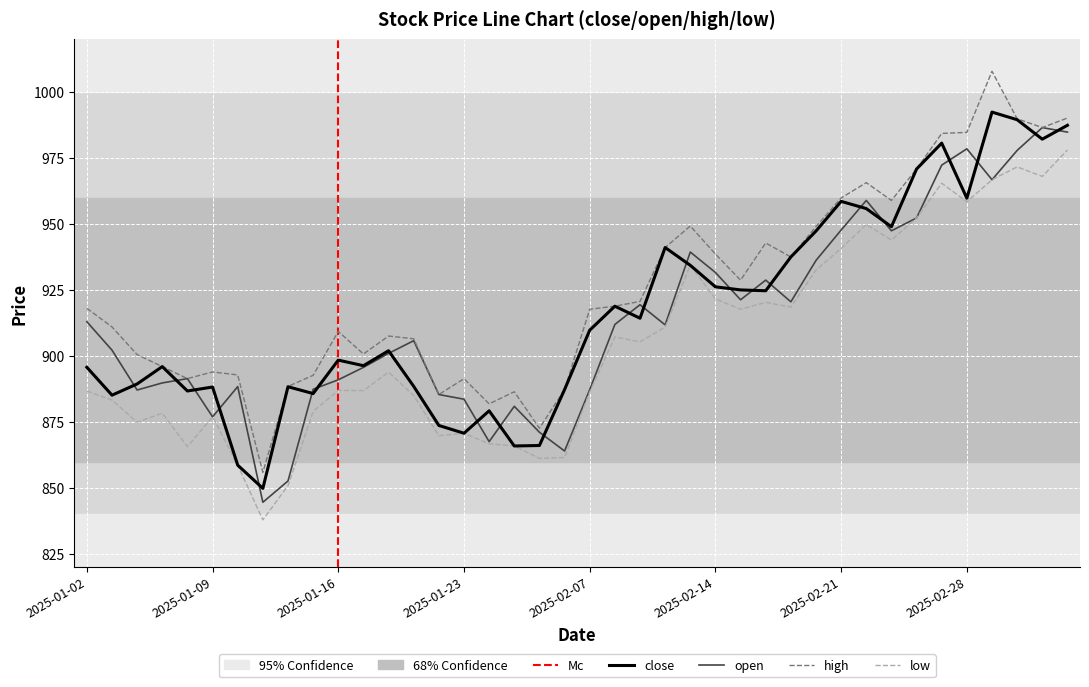

Reading right to left, list all the values displayed in this chart.

close: 2025-03-06=987.4	2025-03-05=982.2	2025-03-04=989.5	2025-03-03=992.4	2025-02-28=959.8	2025-02-27=980.7	2025-02-26=970.9	2025-02-25=949.0	2025-02-24=955.9	2025-02-21=958.6	2025-02-20=947.3	2025-02-19=937.5	2025-02-18=924.7	2025-02-17=925.0	2025-02-14=926.2	2025-02-13=934.4	2025-02-12=941.1	2025-02-11=914.3	2025-02-10=918.9	2025-02-07=909.8	2025-02-06=887.3	2025-02-05=866.1	2025-01-27=865.9	2025-01-24=879.2	2025-01-23=870.7	2025-01-22=873.7	2025-01-21=888.5	2025-01-20=902.0	2025-01-17=896.3	2025-01-16=898.4	2025-01-15=885.8	2025-01-14=888.4	2025-01-13=849.8	2025-01-10=858.6	2025-01-09=888.2	2025-01-08=886.7	2025-01-07=896.0	2025-01-06=889.4	2025-01-03=885.2	2025-01-02=895.7
open: 2025-03-06=984.8	2025-03-05=986.5	2025-03-04=977.9	2025-03-03=966.8	2025-02-28=978.5	2025-02-27=972.3	2025-02-26=952.3	2025-02-25=947.4	2025-02-24=958.9	2025-02-21=947.7	2025-02-20=936.2	2025-02-19=920.5	2025-02-18=928.8	2025-02-17=921.3	2025-02-14=931.6	2025-02-13=939.4	2025-02-12=911.8	2025-02-11=919.4	2025-02-10=912.0	2025-02-07=887.2	2025-02-06=864.0	2025-02-05=871.1	2025-01-27=880.9	2025-01-24=867.6	2025-01-23=883.6	2025-01-22=885.4	2025-01-21=905.8	2025-01-20=901.0	2025-01-17=895.7	2025-01-16=891.0	2025-01-15=887.4	2025-01-14=852.6	2025-01-13=844.6	2025-01-10=888.4	2025-01-09=876.9	2025-01-08=891.4	2025-01-07=889.8	2025-01-06=887.1	2025-01-03=902.2	2025-01-02=913.0
high: 2025-03-06=990.2	2025-03-05=986.5	2025-03-04=989.9	2025-03-03=1007.9	2025-02-28=984.7	2025-02-27=984.3	2025-02-26=970.9	2025-02-25=958.9	2025-02-24=965.7	2025-02-21=959.9	2025-02-20=949.0	2025-02-19=937.5	2025-02-18=942.8	2025-02-17=928.7	2025-02-14=938.6	2025-02-13=949.2	2025-02-12=941.1	2025-02-11=920.7	2025-02-10=918.9	2025-02-07=917.7	2025-02-06=887.3	2025-02-05=872.6	2025-01-27=886.5	2025-01-24=881.9	2025-01-23=891.4	2025-01-22=885.4	2025-01-21=906.5	2025-01-20=907.6	2025-01-17=900.8	2025-01-16=909.3	2025-01-15=892.7	2025-01-14=888.5	2025-01-13=855.9	2025-01-10=892.8	2025-01-09=894.0	2025-01-08=891.4	2025-01-07=896.0	2025-01-06=900.5	2025-01-03=911.0	2025-01-02=918.1
low: 2025-03-06=978.0	2025-03-05=968.0	2025-03-04=971.7	2025-03-03=966.8	2025-02-28=958.5	2025-02-27=965.5	2025-02-26=952.3	2025-02-25=943.9	2025-02-24=949.8	2025-02-21=940.8	2025-02-20=932.6	2025-02-19=918.5	2025-02-18=920.3	2025-02-17=917.7	2025-02-14=921.7	2025-02-13=934.4	2025-02-12=910.9	2025-02-11=905.4	2025-02-10=907.2	2025-02-07=886.3	2025-02-06=861.5	2025-02-05=861.2	2025-01-27=865.9	2025-01-24=866.7	2025-01-23=870.7	2025-01-22=869.8	2025-01-21=885.0	2025-01-20=893.9	2025-01-17=886.9	2025-01-16=887.0	2025-01-15=879.0	2025-01-14=850.9	2025-01-13=837.9	2025-01-10=858.6	2025-01-09=876.9	2025-01-08=865.7	2025-01-07=878.3	2025-01-06=874.9	2025-01-03=883.3	2025-01-02=886.7